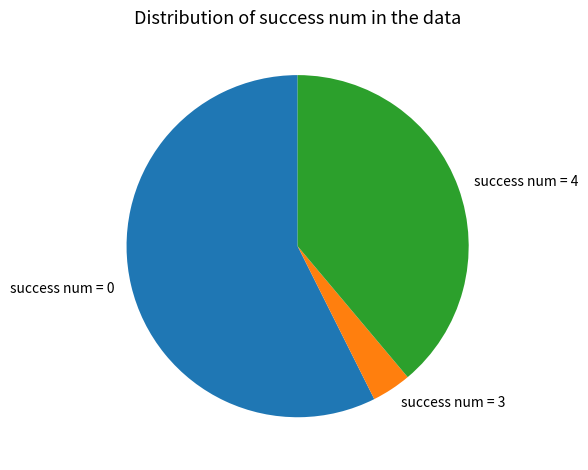

Is there any slice that represents more than half of the pie?

Yes